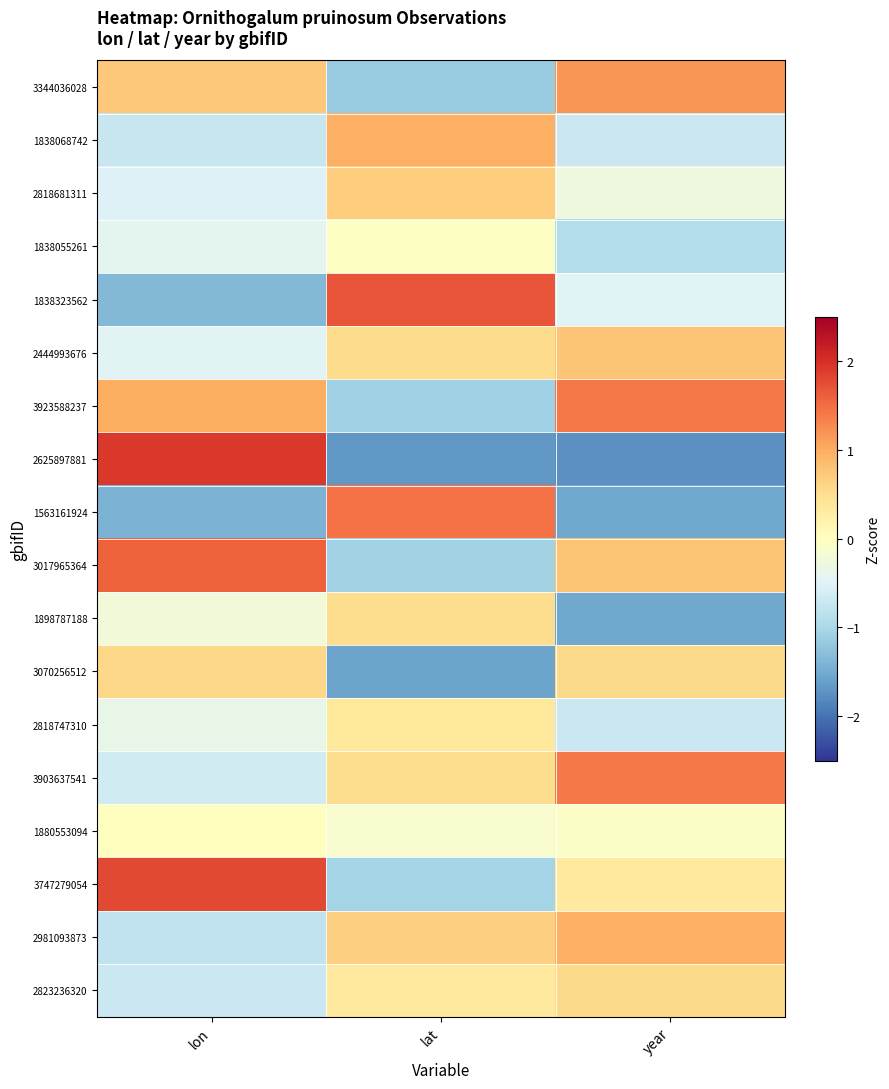

List the series in order of their peak value, lowest first.

1838055261, 1880553094, 2818747310, 1898787188, 2823236320, 3070256512, 2818681311, 2444993676, 1838068742, 2981093873, 3344036028, 3923588237, 3903637541, 1563161924, 3017965364, 1838323562, 3747279054, 2625897881